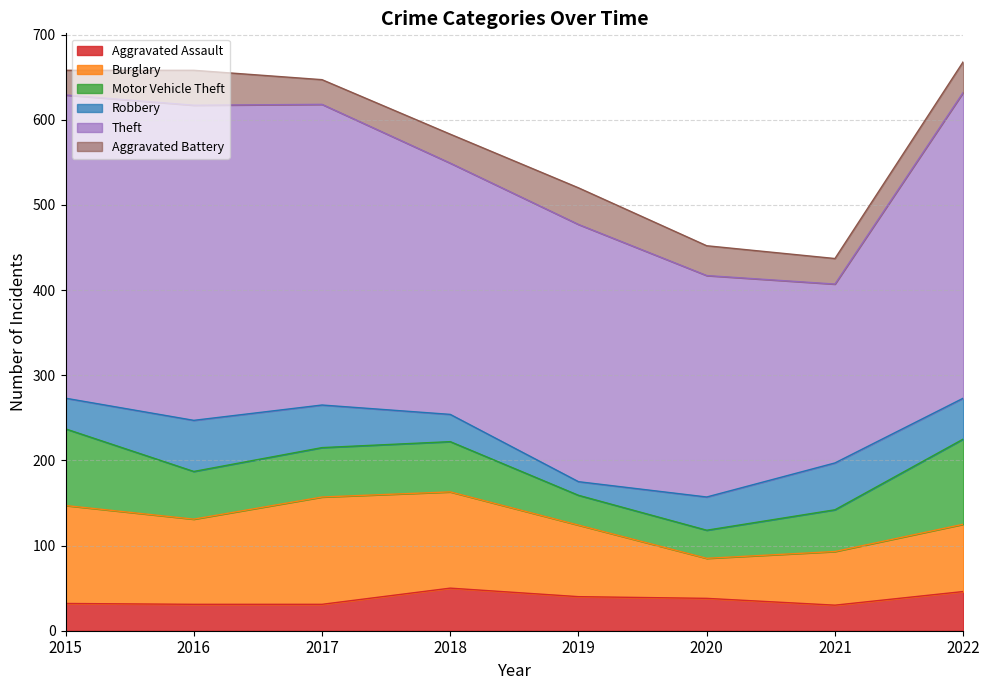

At how many categories does at least one series exceed 311?

4